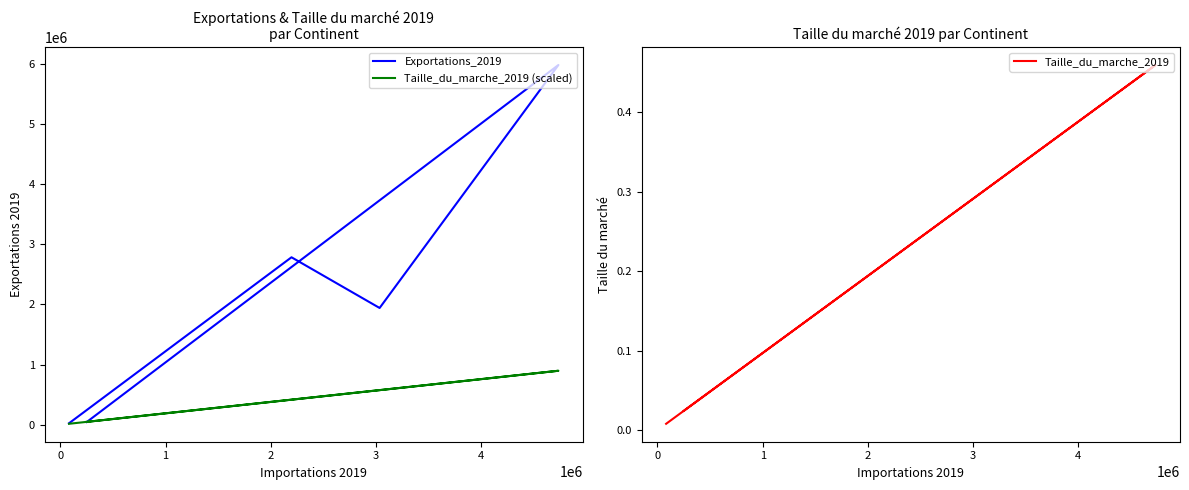

Reading left to right, what are all the values shown in this chart?

Exportations_2019: 23886.0	44415.0	2783015.0	1940388.0	5978876.0
Taille_du_marche_2019 (scaled): 15548.4	47448.4	416205.4	574870.7	896831.4
Taille_du_marche_2019: 0.0	0.0	0.2	0.3	0.5